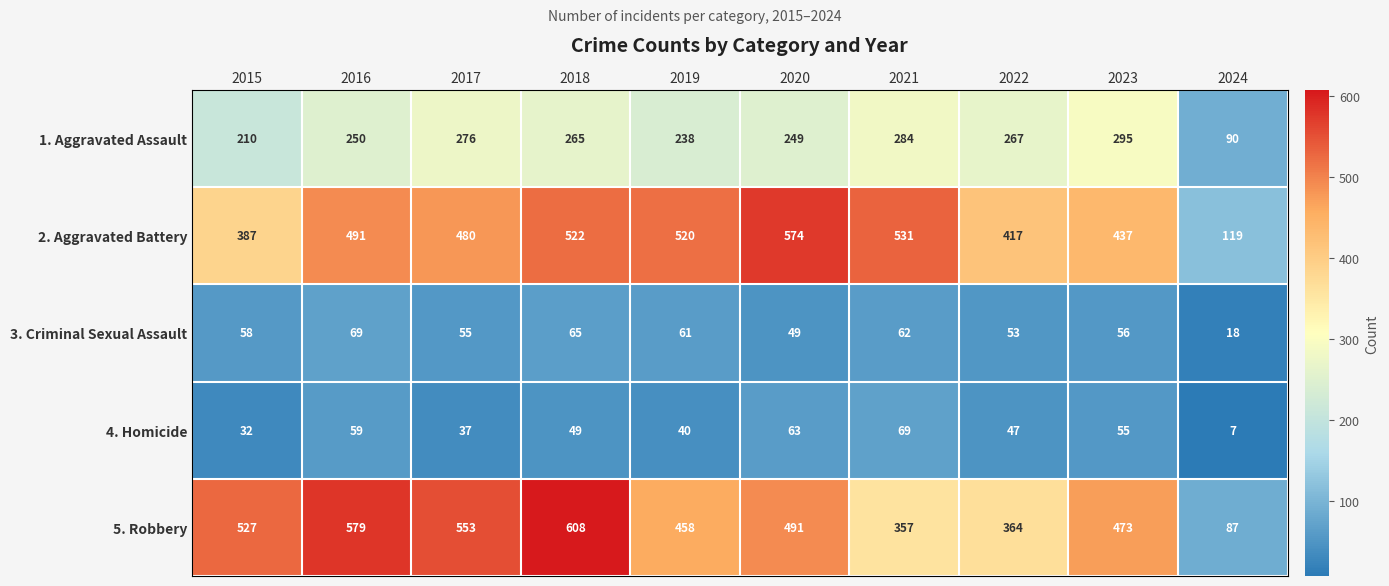

What is the difference between the maximum and minimum values in the 1. Aggravated Assault series?

205